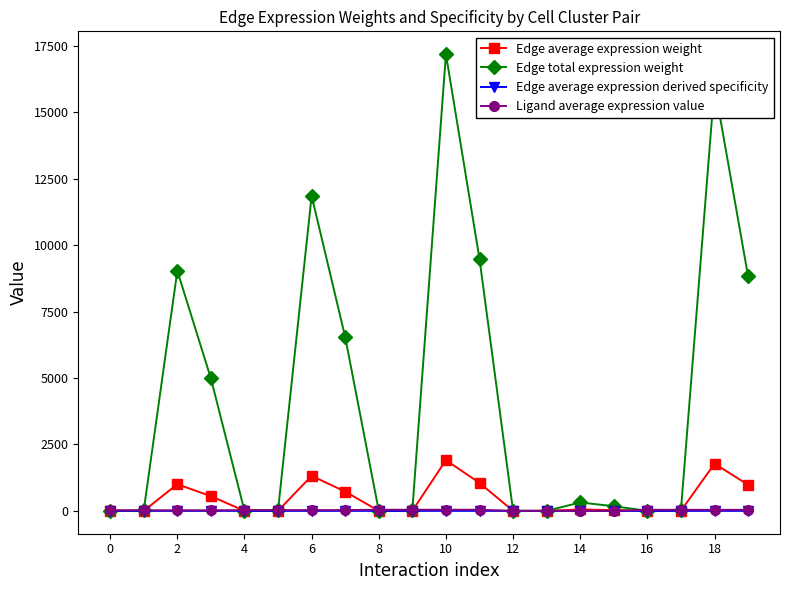

Is this an area chart (filled region under the line)?

No